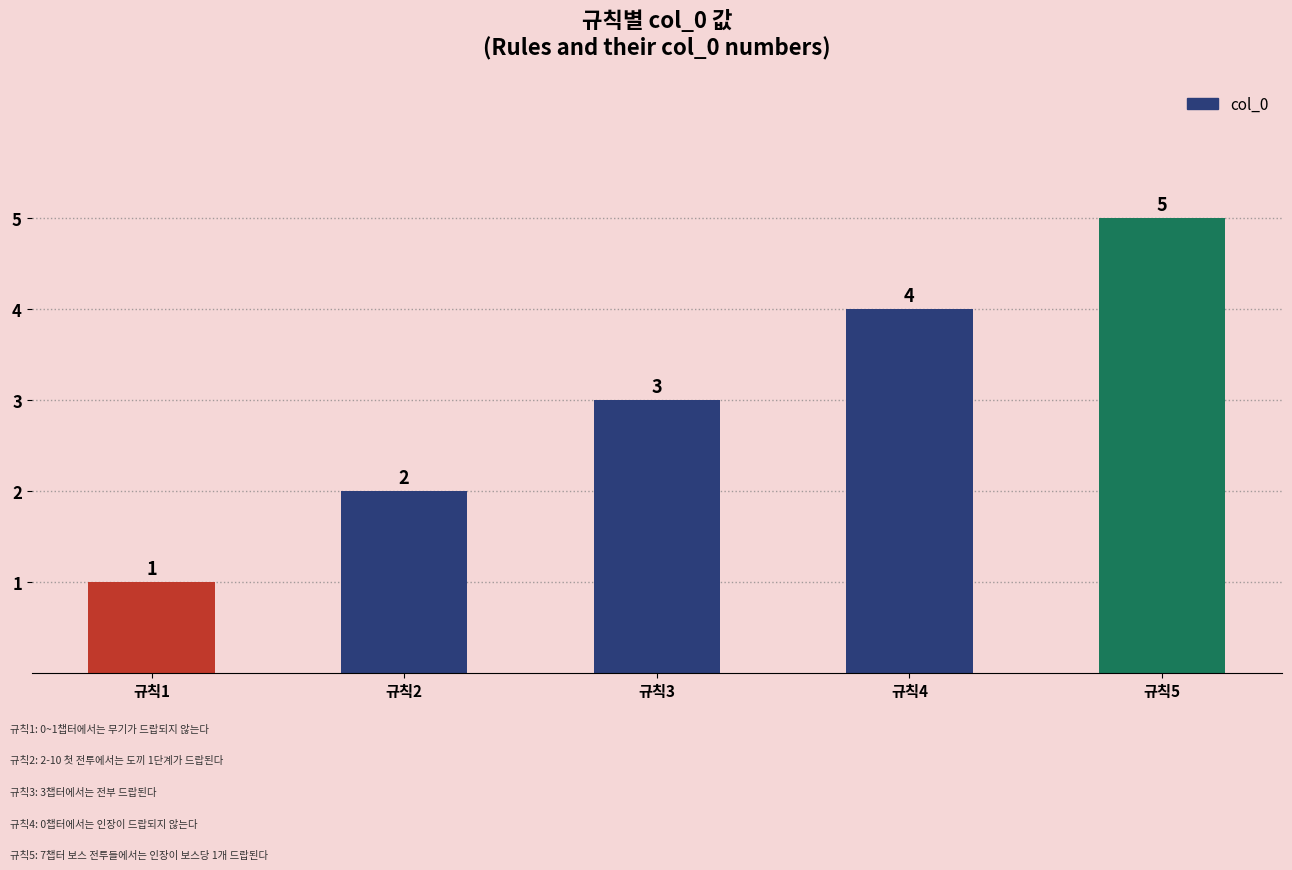

Which has a higher value, 규칙5 or 규칙1?

규칙5